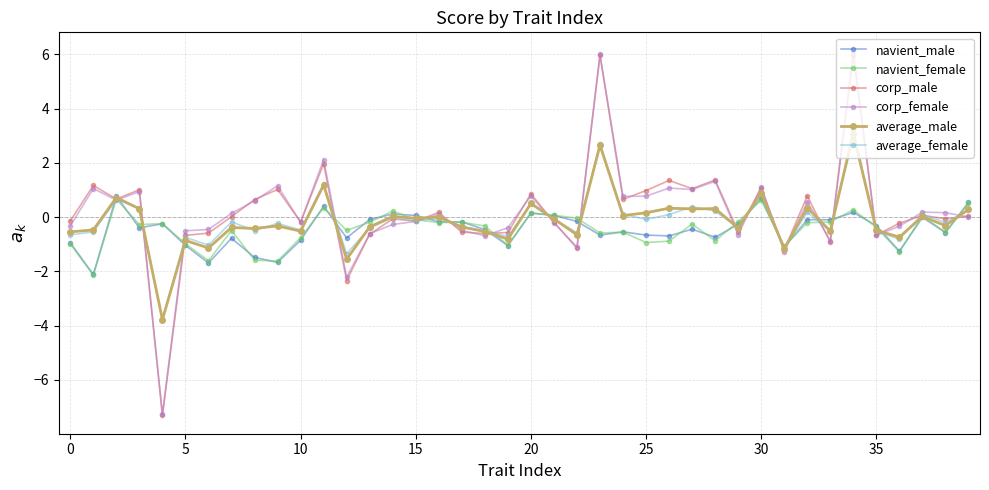

Which series has the widest spread of values?

corp_female